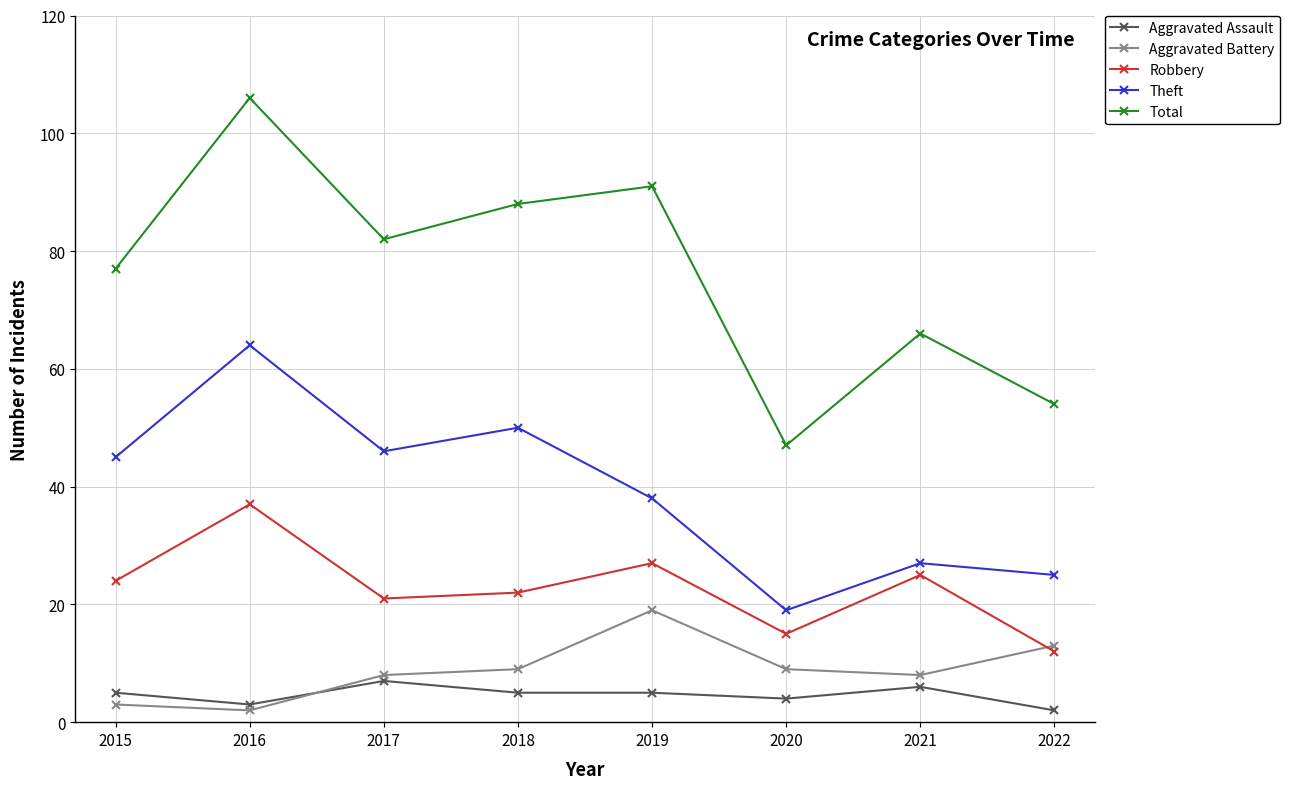

True or false: Total and Aggravated Battery cross at least once.

False